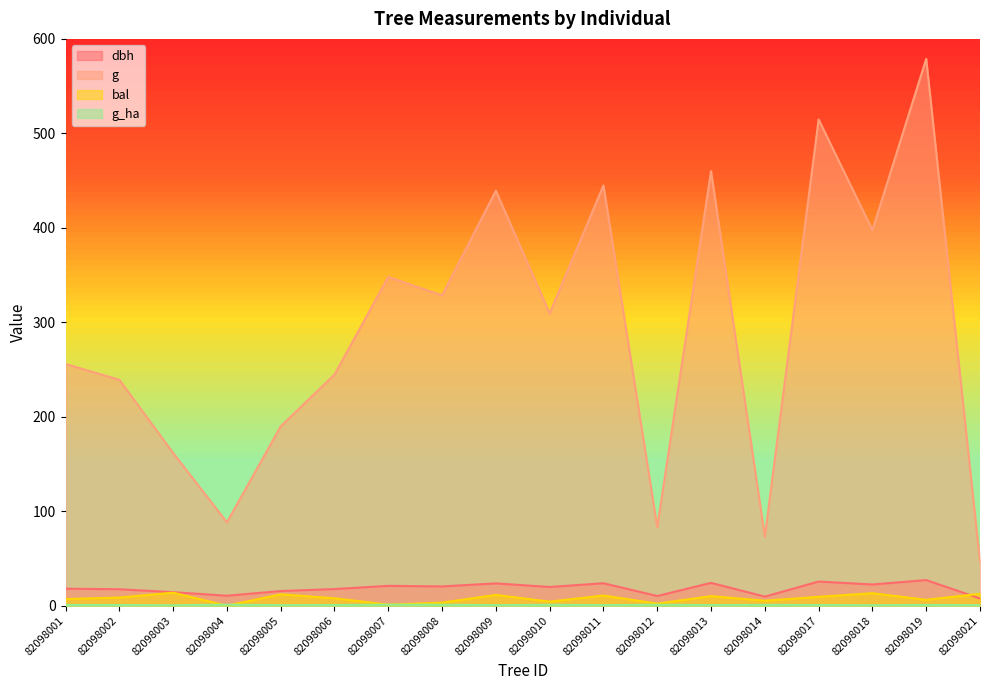

Reading right to left, extract all data points from this chart.

dbh: 82098021=7.7	82098019=27.1	82098018=22.5	82098017=25.6	82098014=9.7	82098013=24.2	82098012=10.3	82098011=23.8	82098010=19.9	82098009=23.6	82098008=20.4	82098007=21.1	82098006=17.6	82098005=15.6	82098004=10.6	82098003=14.3	82098002=17.4	82098001=18.1
g: 82098021=46.6	82098019=578.9	82098018=397.6	82098017=514.7	82098014=73.1	82098013=460.0	82098012=83.3	82098011=444.9	82098010=309.5	82098009=439.3	82098008=328.5	82098007=348.0	82098006=244.7	82098005=189.9	82098004=88.2	82098003=161.7	82098002=239.2	82098001=255.9
bal: 82098021=12.7	82098019=6.2	82098018=13.2	82098017=9.4	82098014=5.3	82098013=10.2	82098012=2.2	82098011=10.8	82098010=4.3	82098009=11.4	82098008=3.3	82098007=1.1	82098006=7.9	82098005=12.1	82098004=0.0	82098003=13.8	82098002=8.7	82098001=7.1
g_ha: 82098021=0.6	82098019=0.8	82098018=0.6	82098017=0.7	82098014=0.9	82098013=0.7	82098012=1.1	82098011=0.6	82098010=1.0	82098009=0.6	82098008=1.1	82098007=1.1	82098006=0.8	82098005=0.6	82098004=1.1	82098003=0.5	82098002=0.8	82098001=0.8